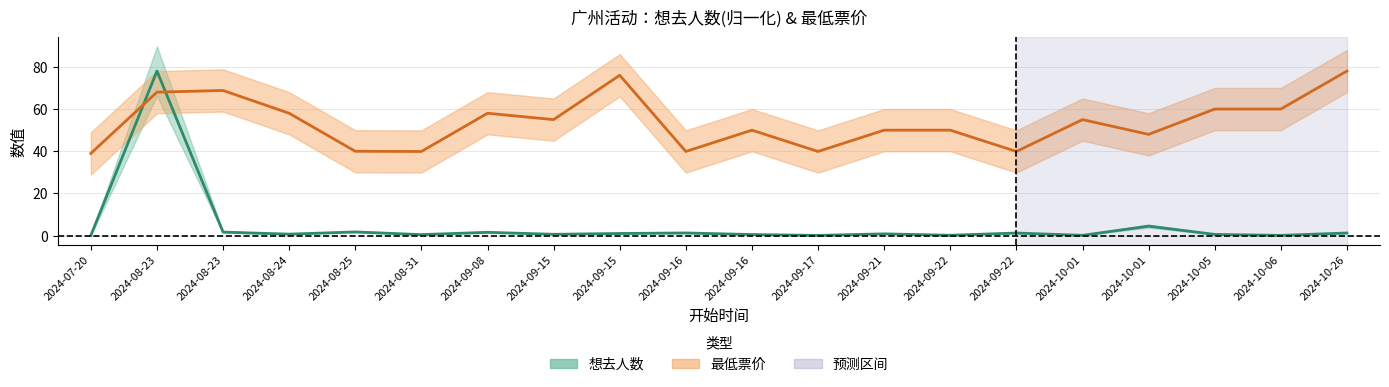

Reading left to right, what are all the values shown in this chart?

想去人数: 0.1	78.0	1.7	0.8	1.8	0.5	1.6	0.7	1.1	1.3	0.6	0.1	0.9	0.2	1.3	0.2	4.5	0.6	0.2	1.3
最低票价: 39.0	68.0	68.8	58.0	40.0	39.9	58.0	55.0	76.0	39.9	50.0	39.9	50.0	50.0	39.9	55.0	48.0	60.0	60.0	78.0